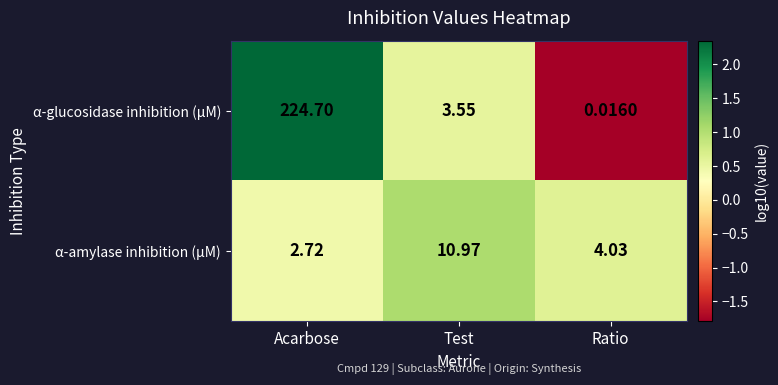

Which series has the widest spread of values?

α-glucosidase inhibition (µM)